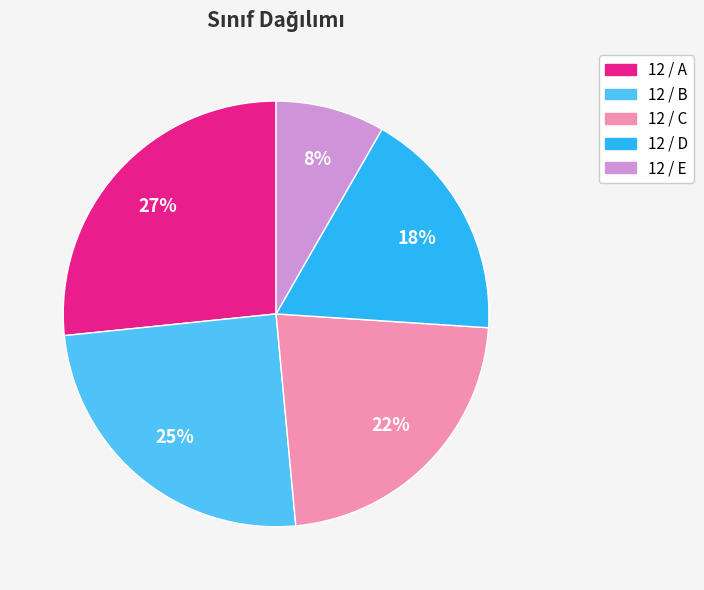

Rank the categories by value from lowest to highest.

12 / E, 12 / D, 12 / C, 12 / B, 12 / A